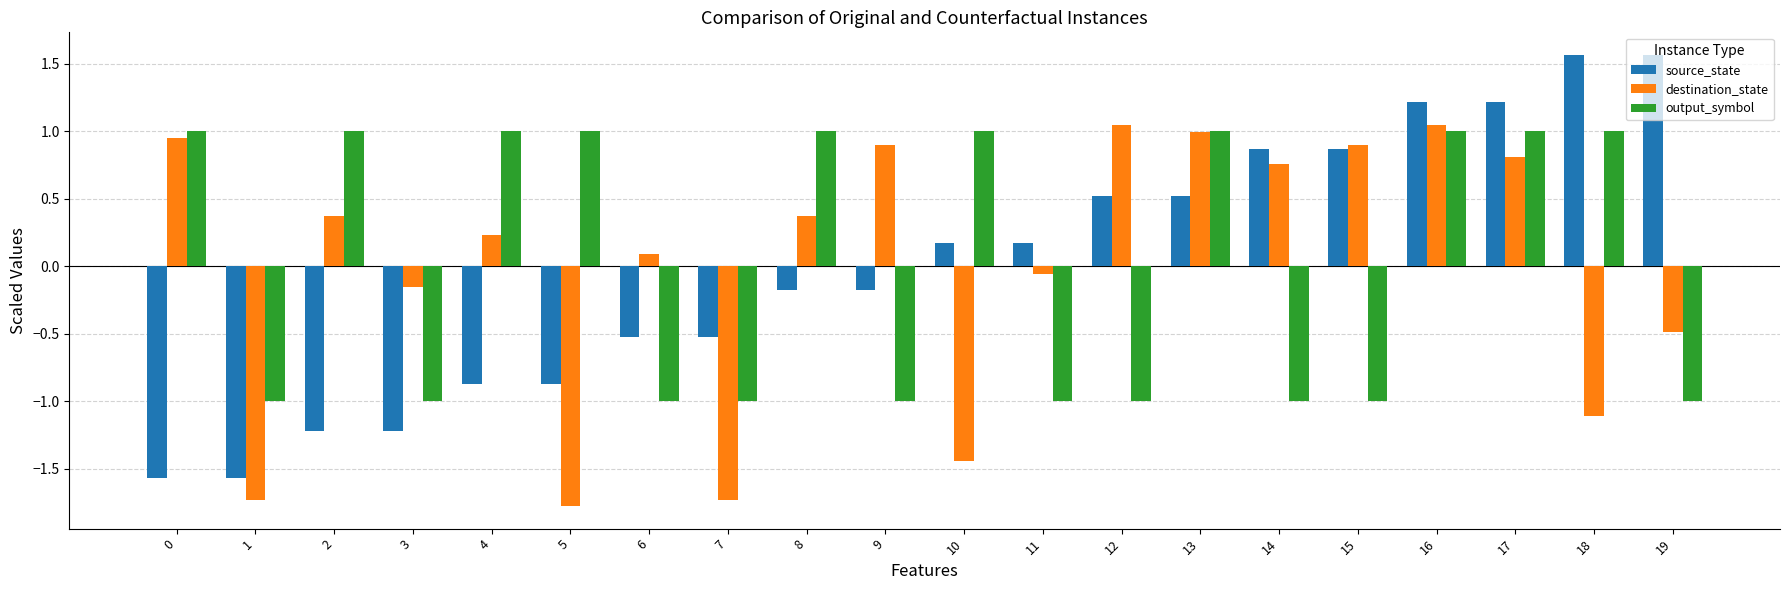

Does the chart contain stacked bars?

No